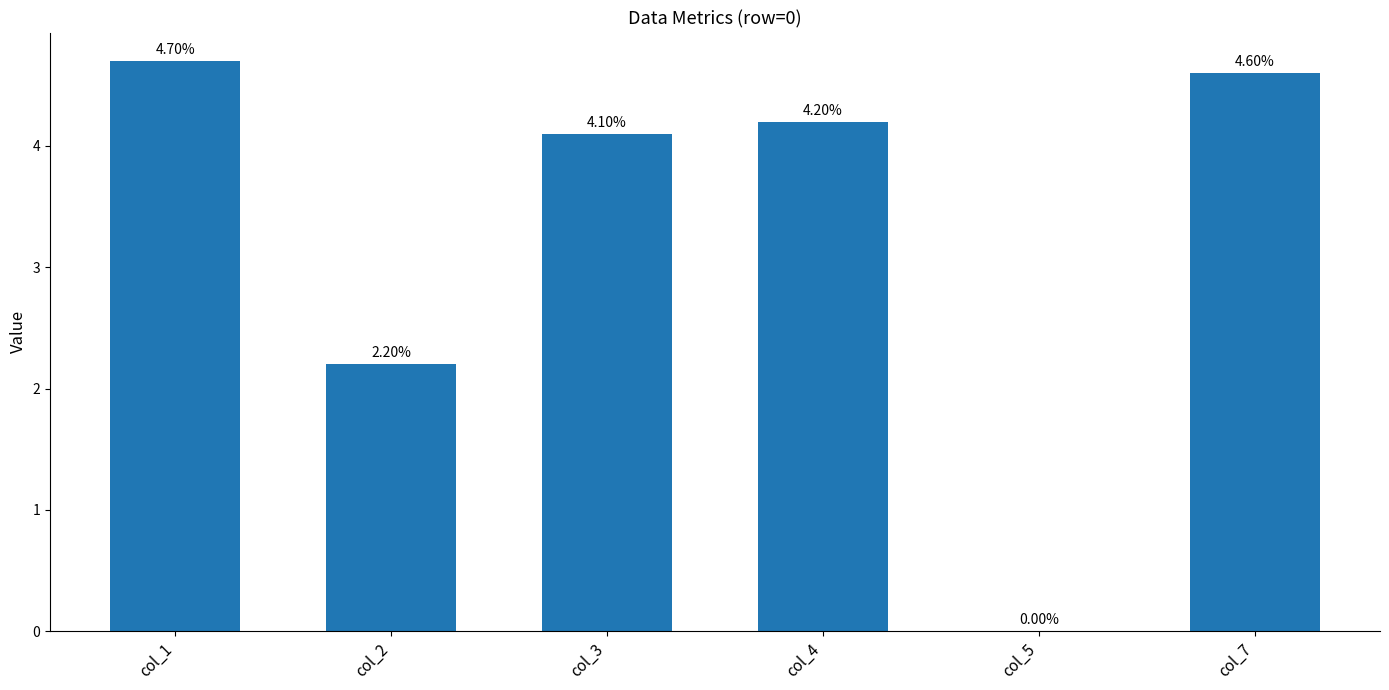

Between col_3 and col_2, which is larger?

col_3